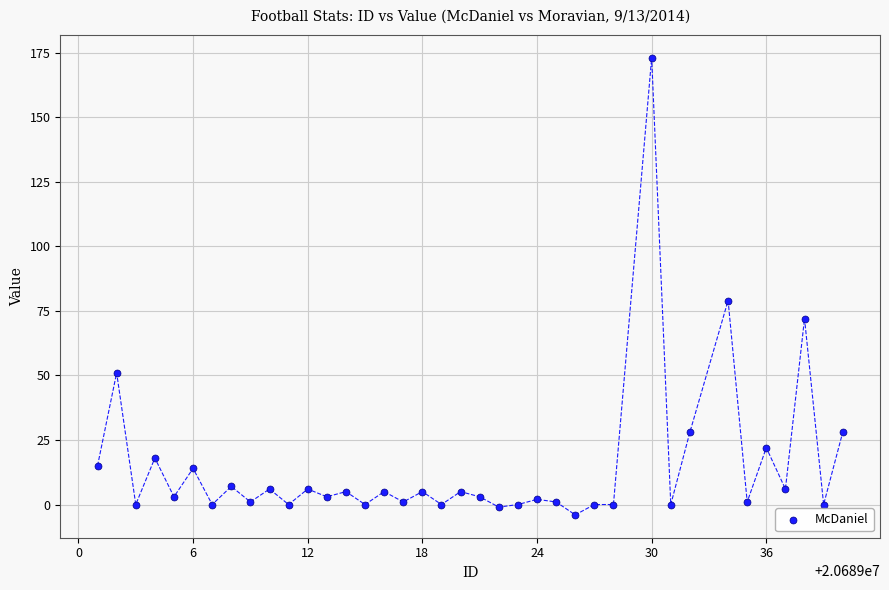

What Y value in the scatter plot is closest to 84?

79